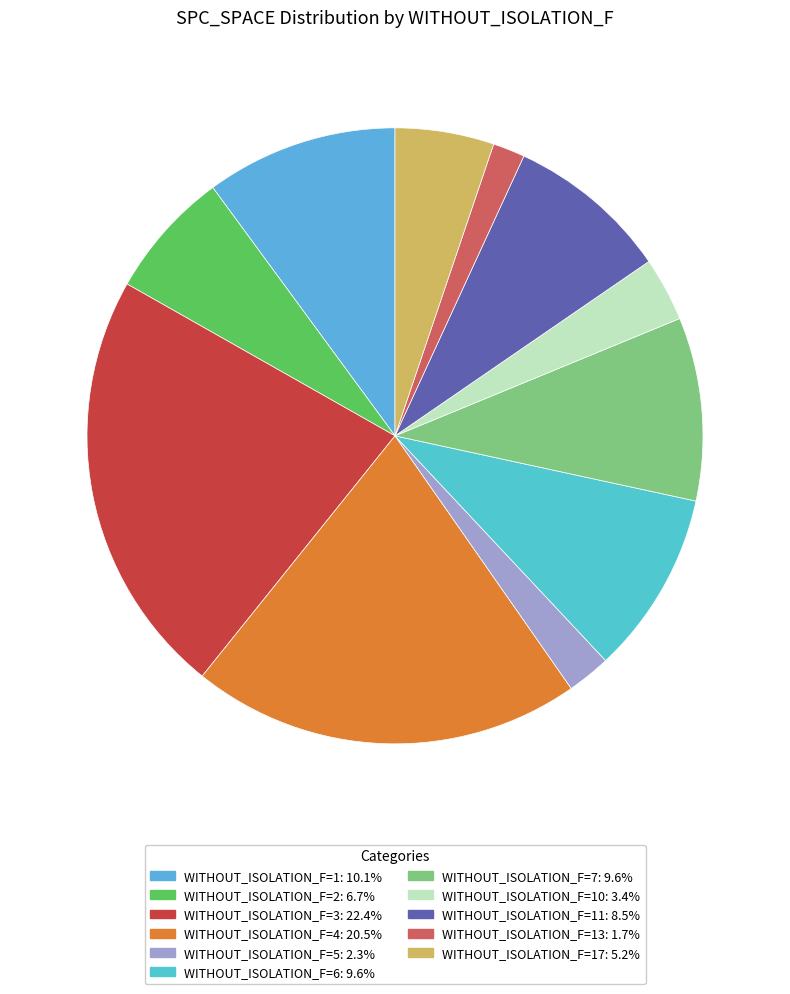

How many segments does this pie chart have?

11